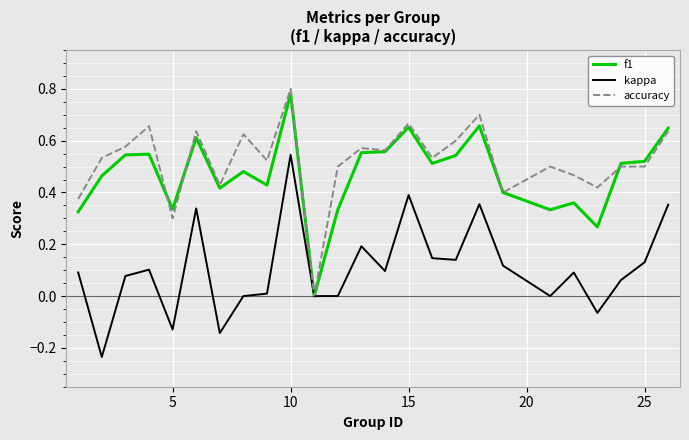

How many values in accuracy are above zero?

24